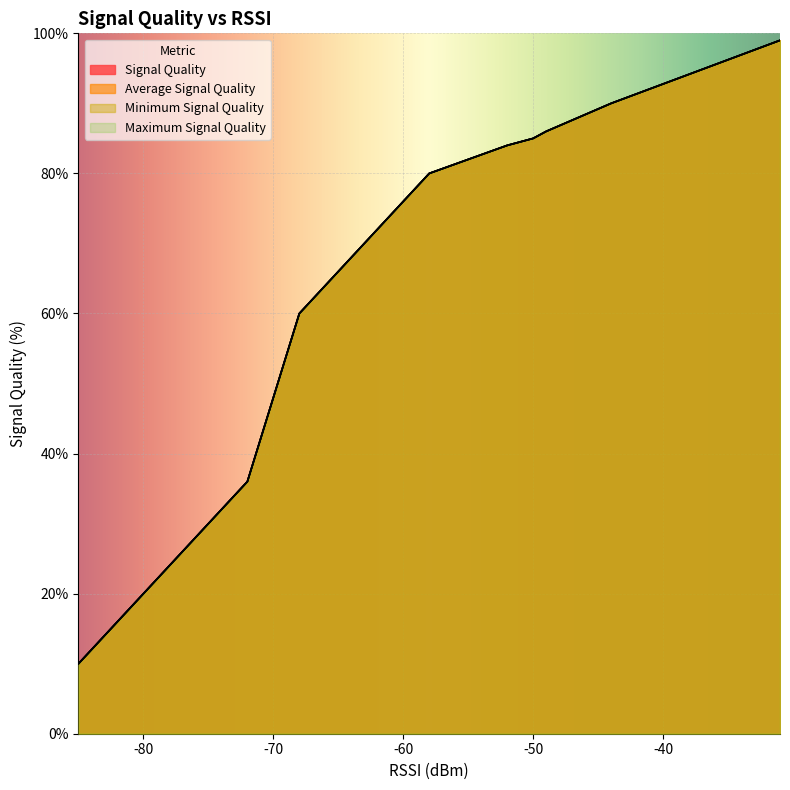

Which series changed the most between 2 and 6?

Signal Quality